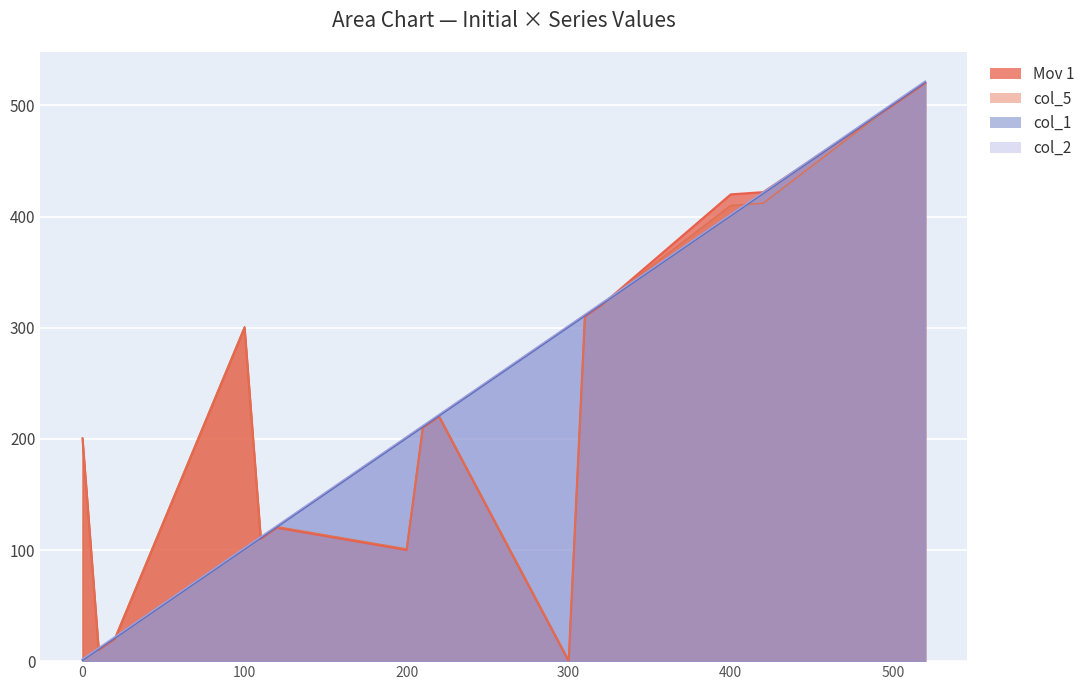

At 200, list the series in order from largest to smallest.

col_2, col_1, col_5, Mov 1